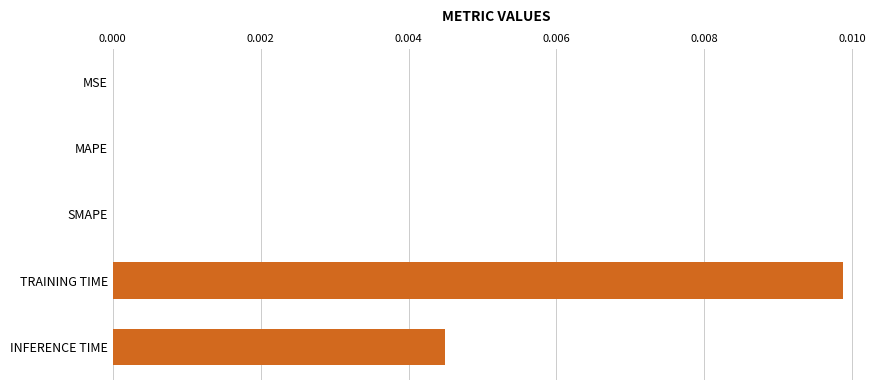

The value at SMAPE is 0.0. True or false?

True